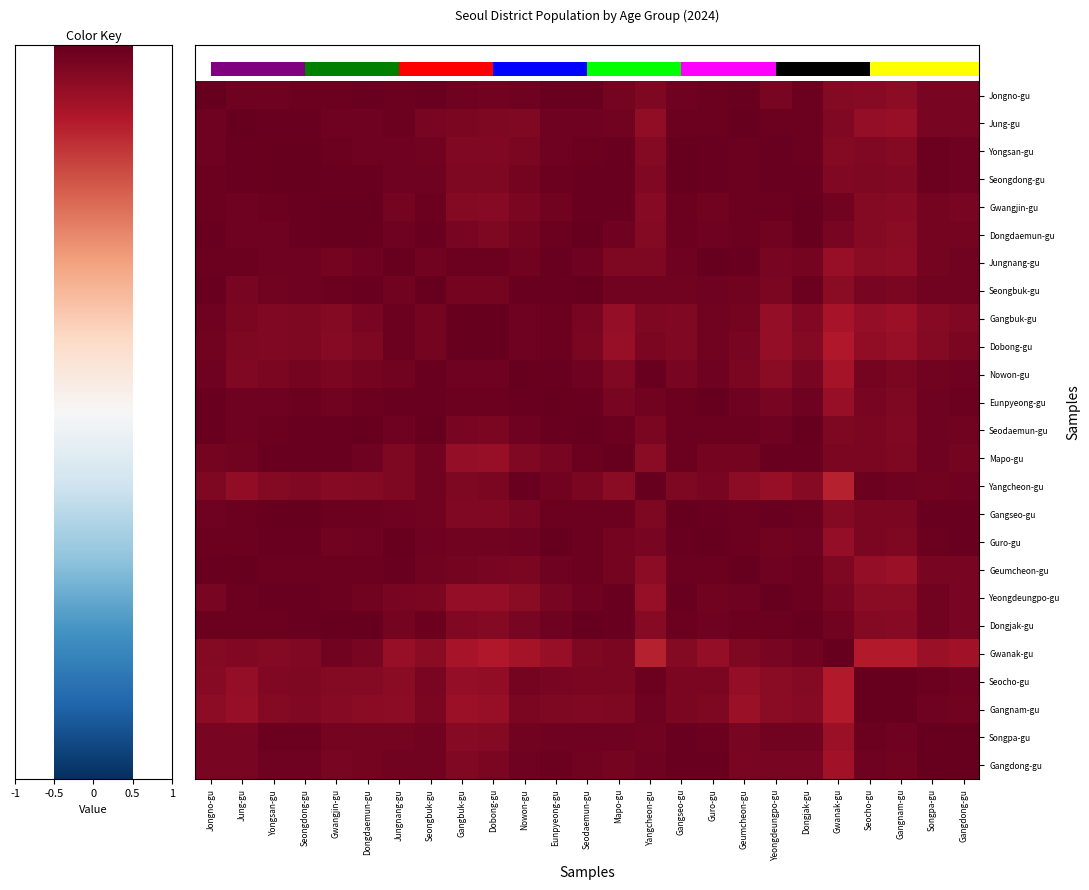

How many series are shown in this chart?

25